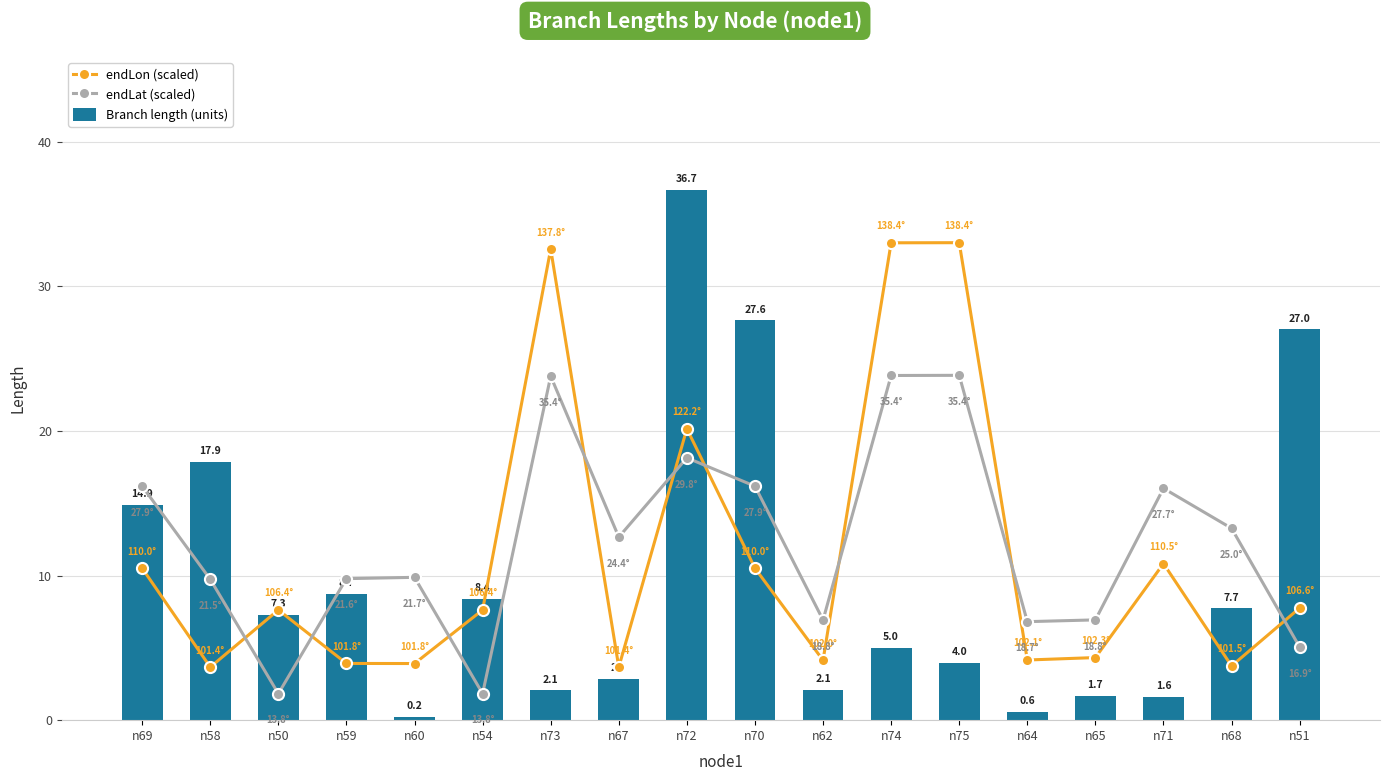

Is the value of endLat (scaled) at n50 greater than the value of endLon (scaled) at n59?

No